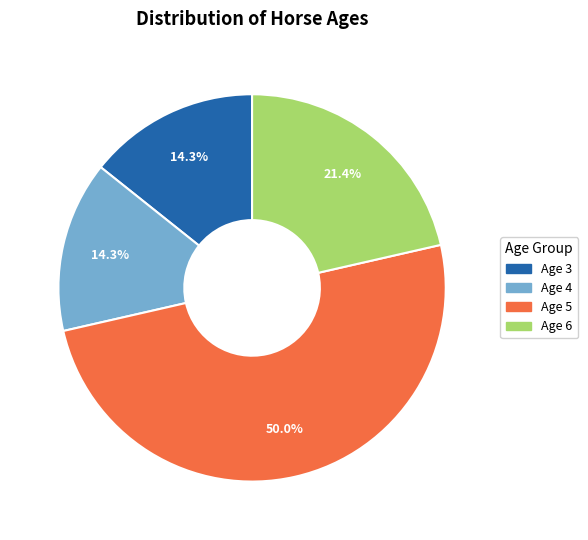

Does Age 6 account for over 50% of the chart?

No